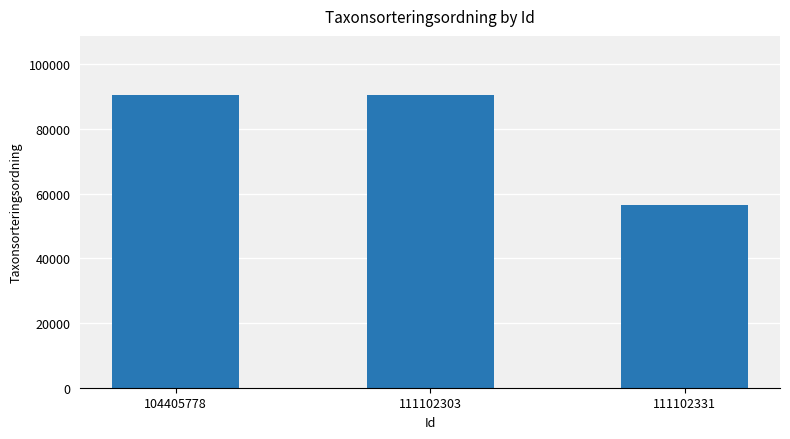

Which category has the lowest value across all series?

111102331